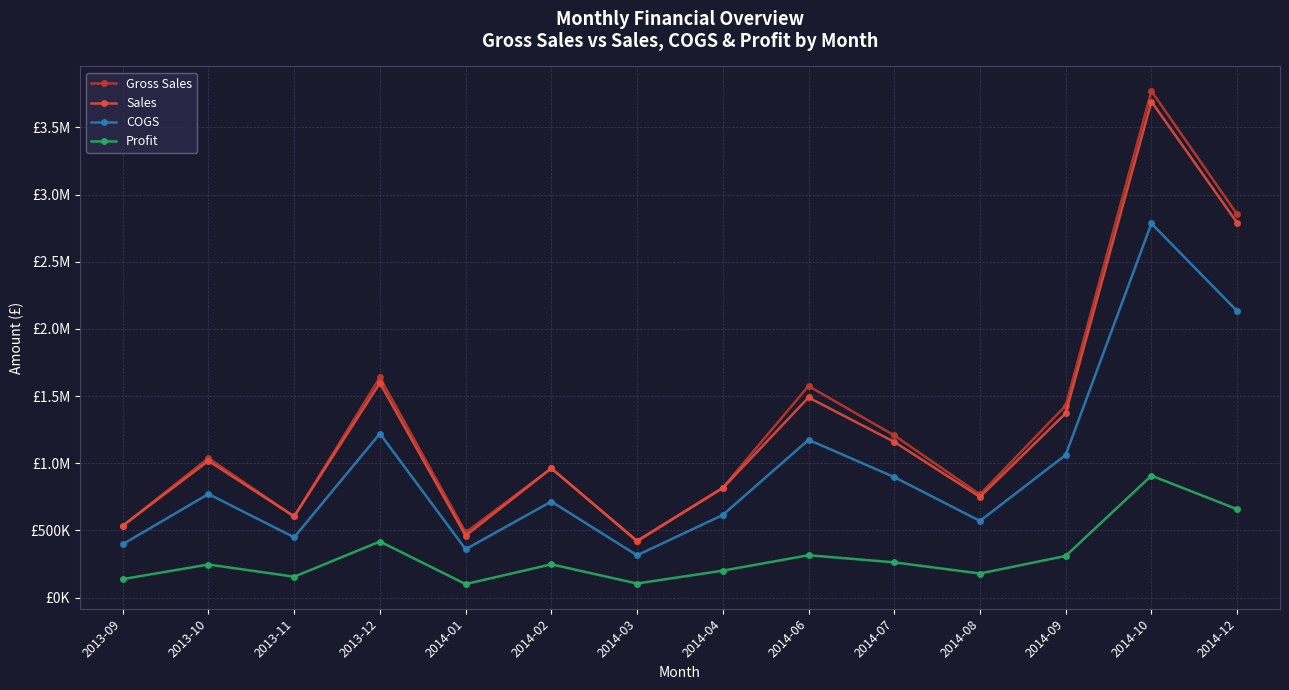

What is the highest value of the Profit series?

907780.0